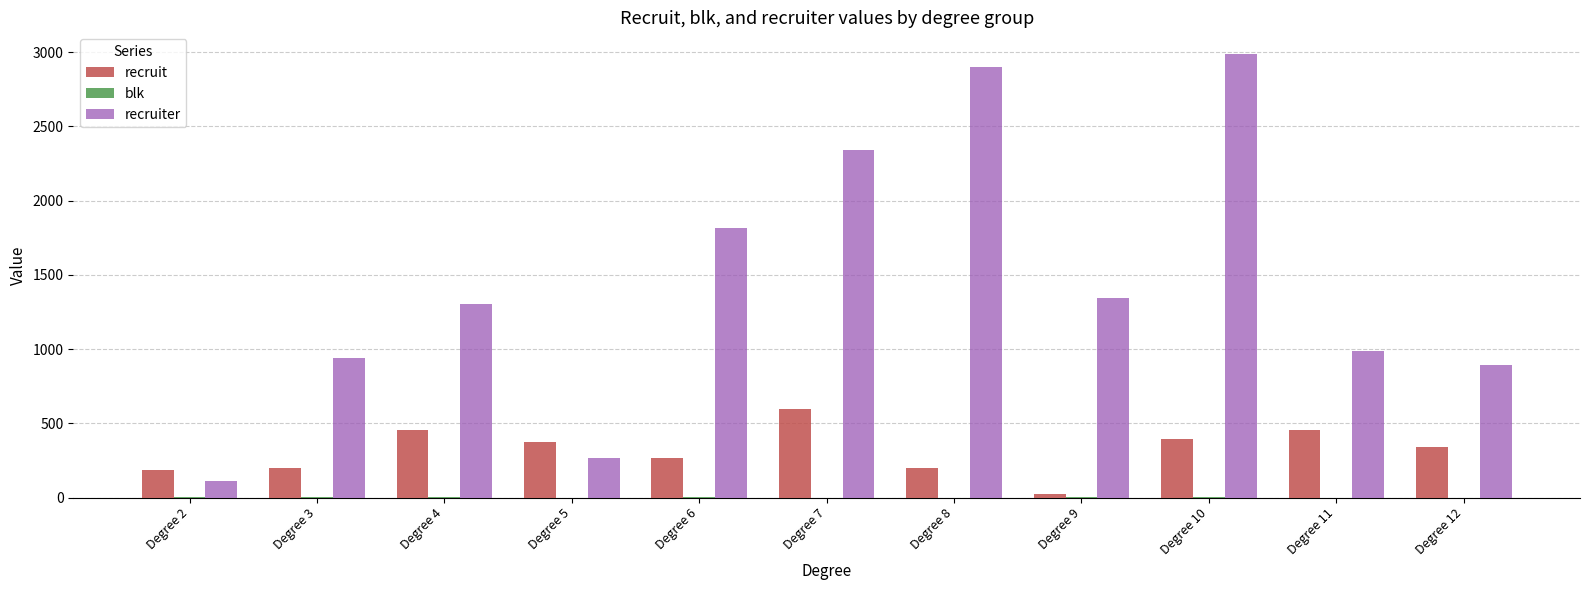

What is the sum of all recruit values?

3498